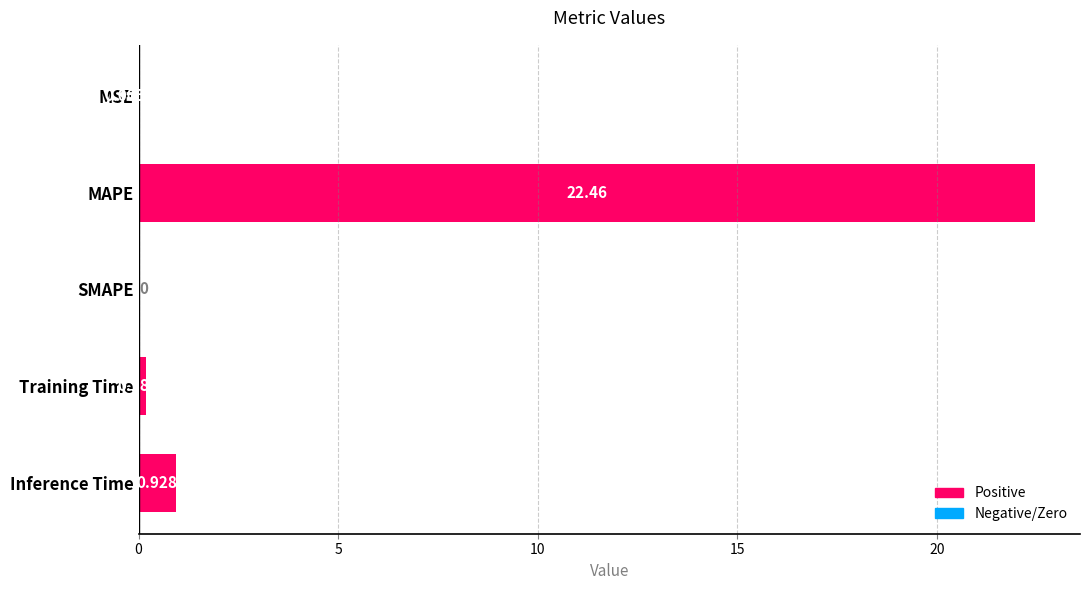

At which category does the chart reach its peak across all series?

MAPE